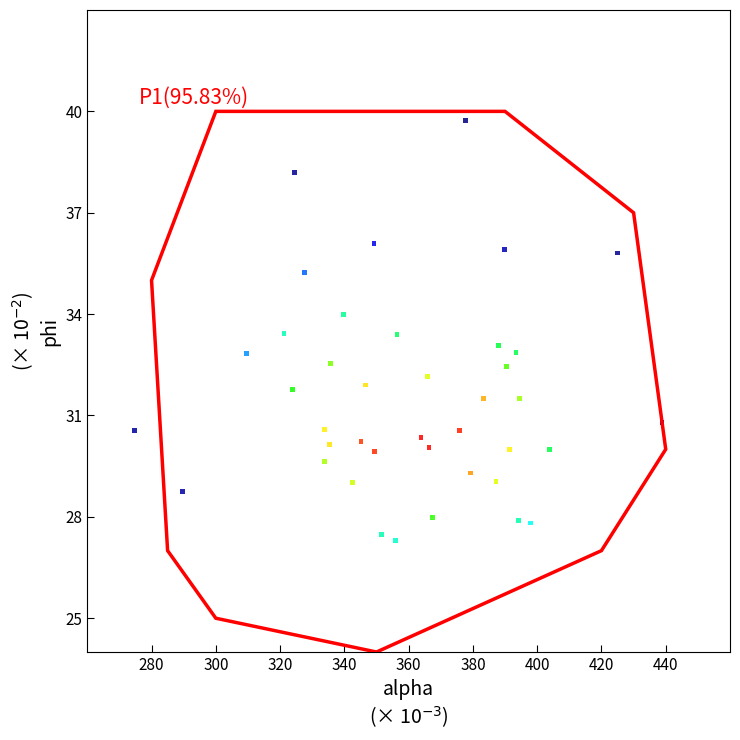

What is the range of X values (max minus min)?

164.0